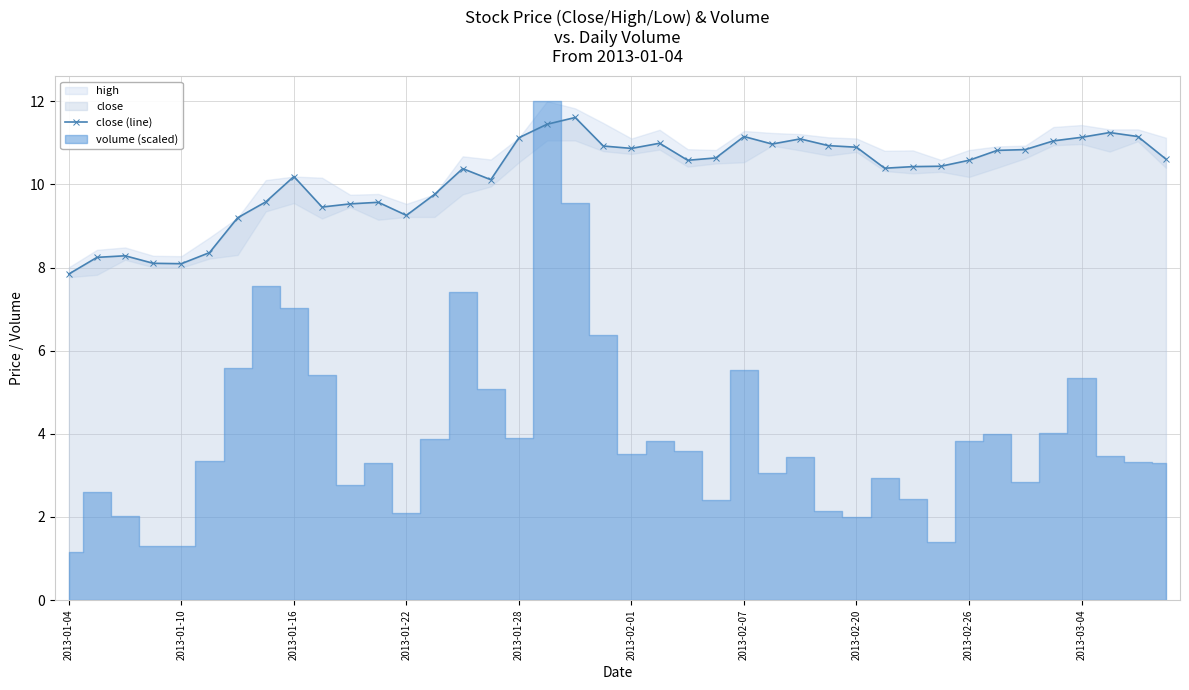

What is the value of the 24th point from the left?

10.6